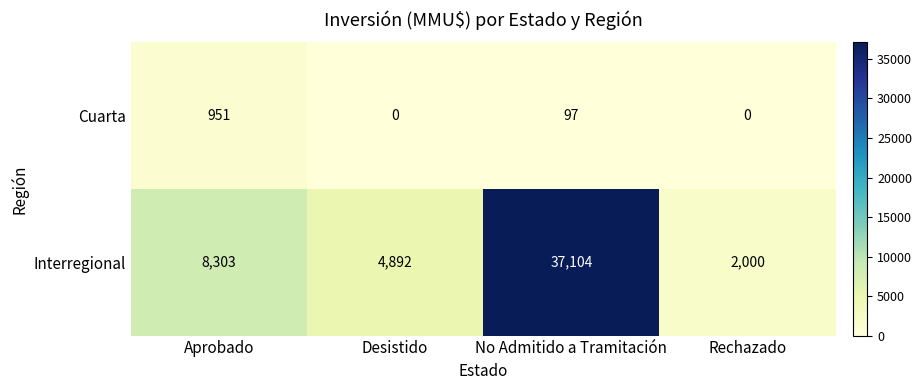

Is it true that Interregional equals 66305 at No Admitido a Tramitación?

False